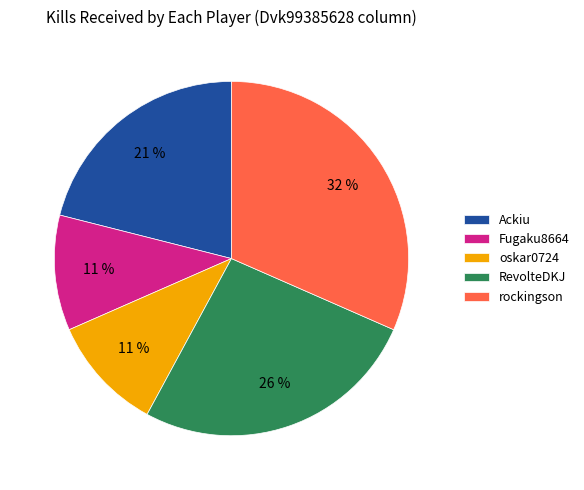

Approximately how many times larger is the value at oskar0724 compared to Fugaku8664?

1.0